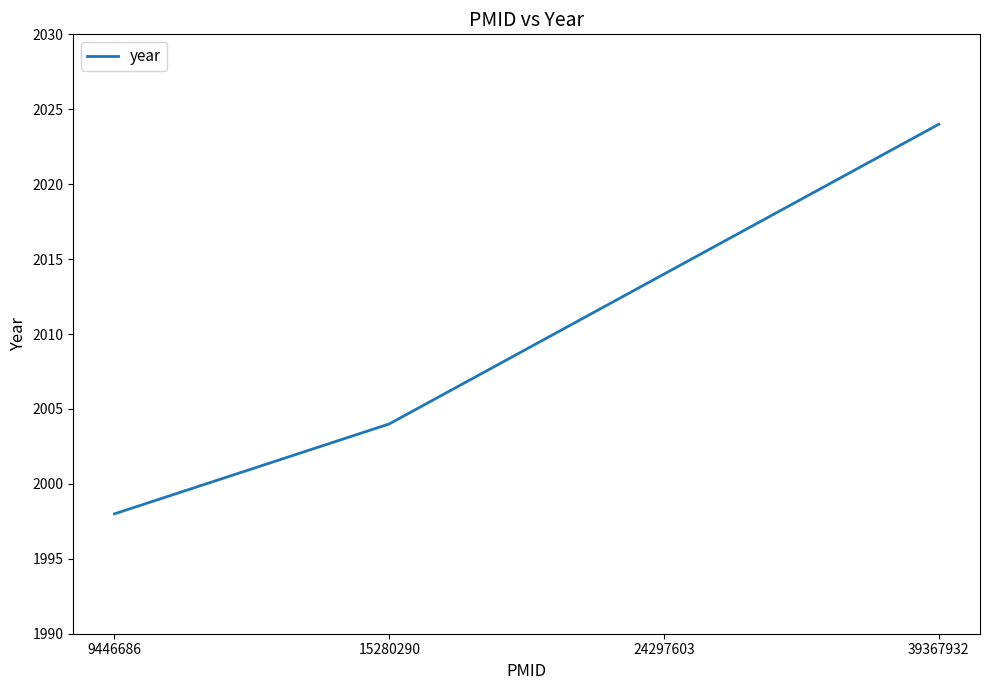

The value at 24297603 is 3089. True or false?

False